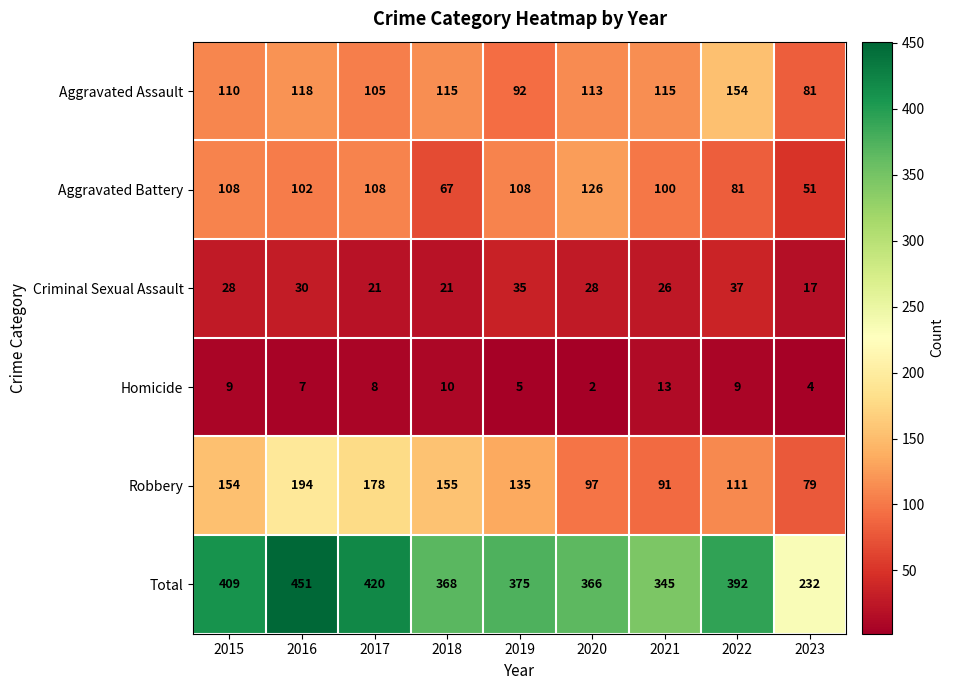

What is the difference between the Total values at 2018 and 2015?

41